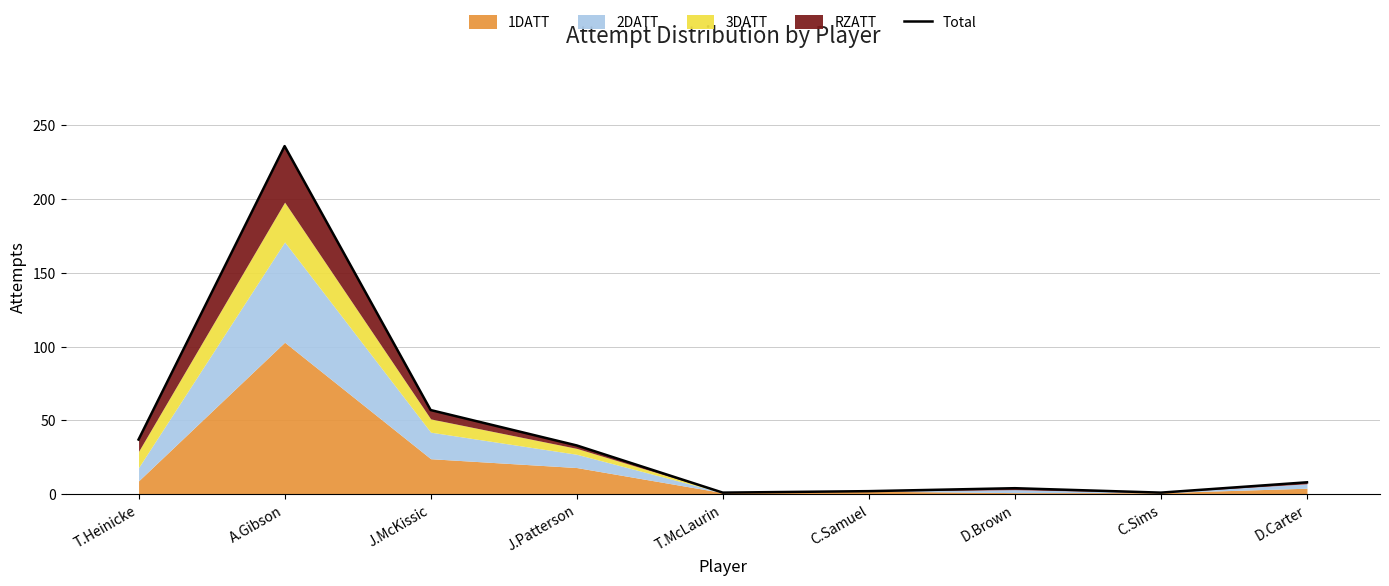

Rank the categories by value from lowest to highest.

T.McLaurin, C.Sims, C.Samuel, D.Brown, D.Carter, J.Patterson, T.Heinicke, J.McKissic, A.Gibson